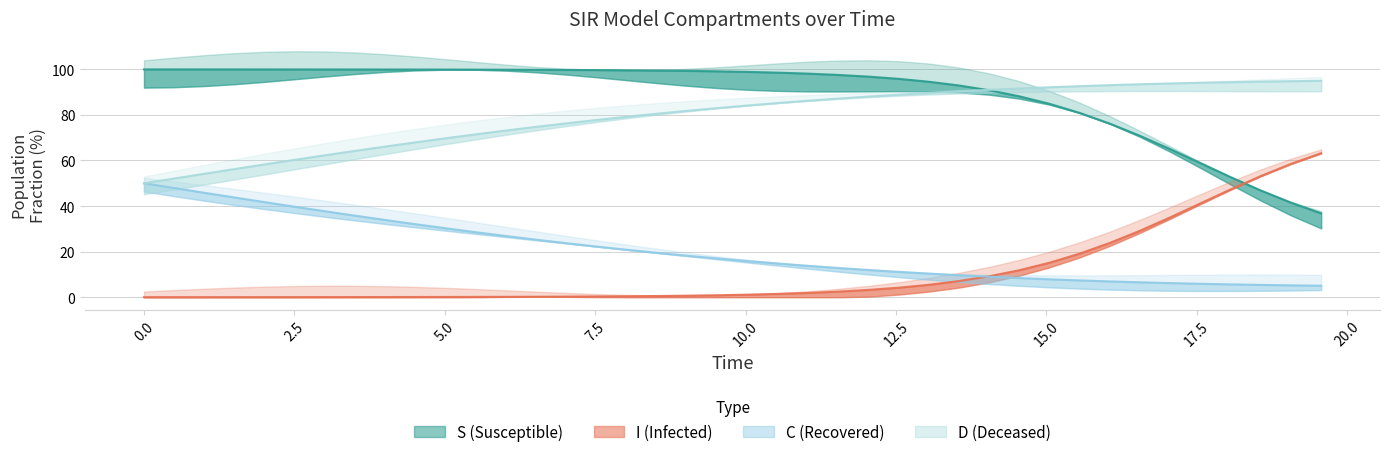

What are all the series names shown in the legend?

S, I, C, D